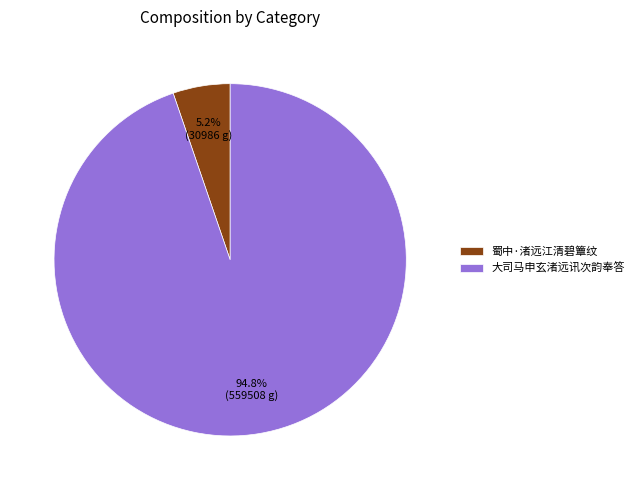

To the nearest percent, what is the average slice percentage?

50%